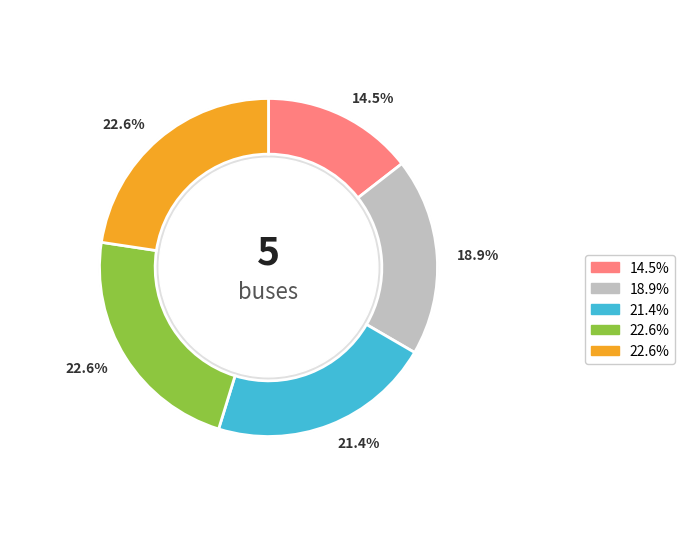

True or false: Bus_1 accounts for 19% of the total.

True